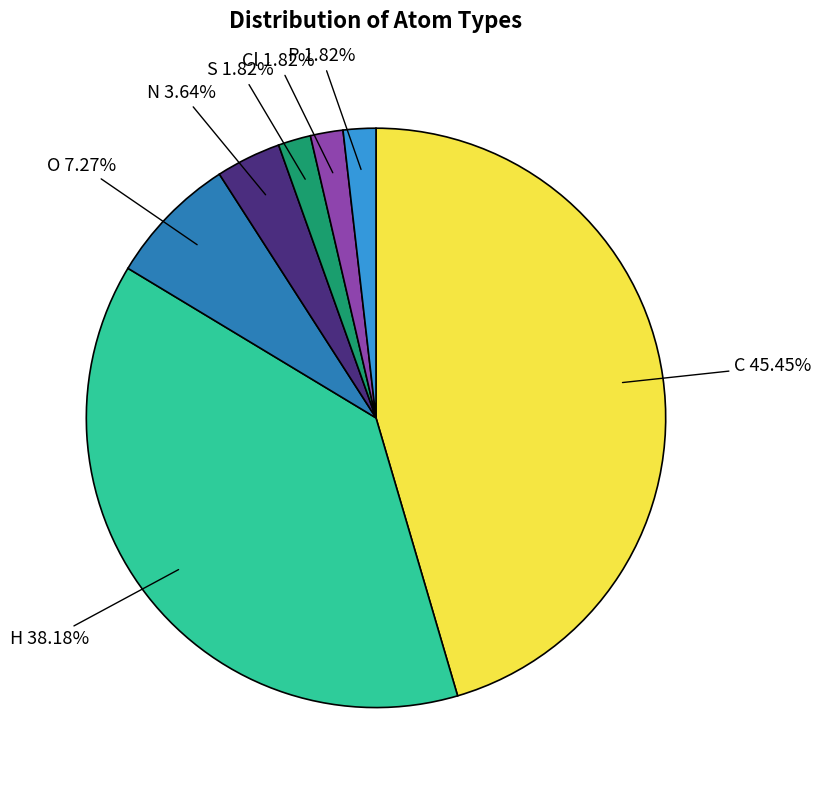

Does any single category account for the majority?

No